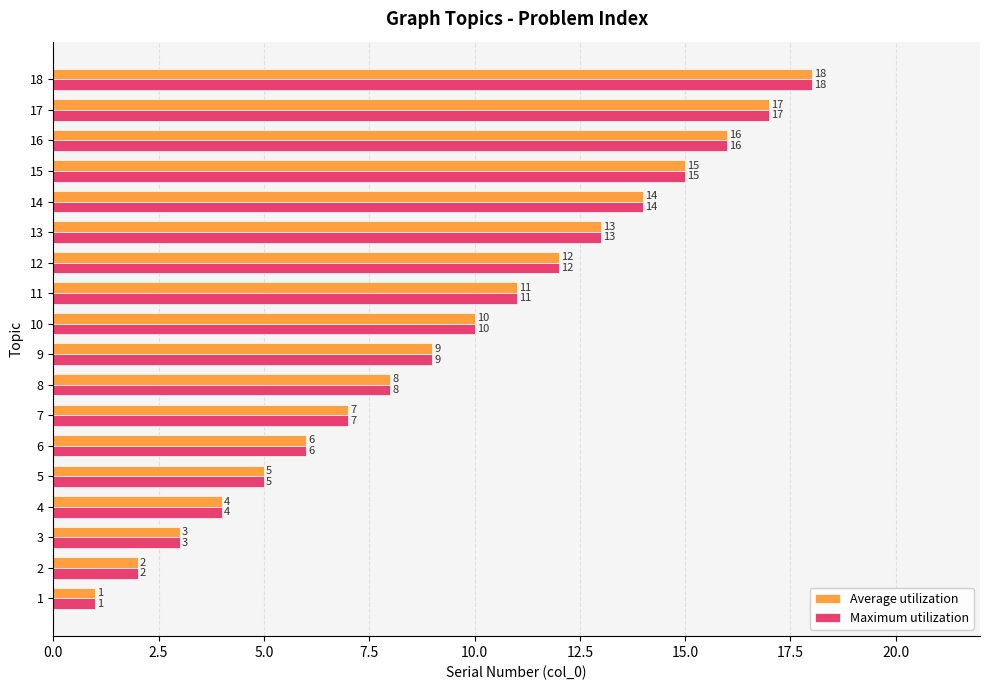

Is the value of Average utilization at 9 greater than the value of Maximum utilization at 16?

No